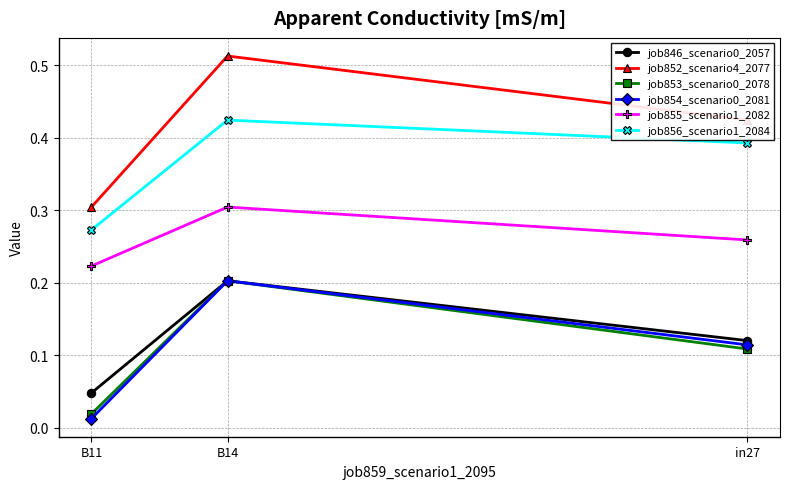

Count the job852_scenario4_2077 values in the range 0 to 1.

3